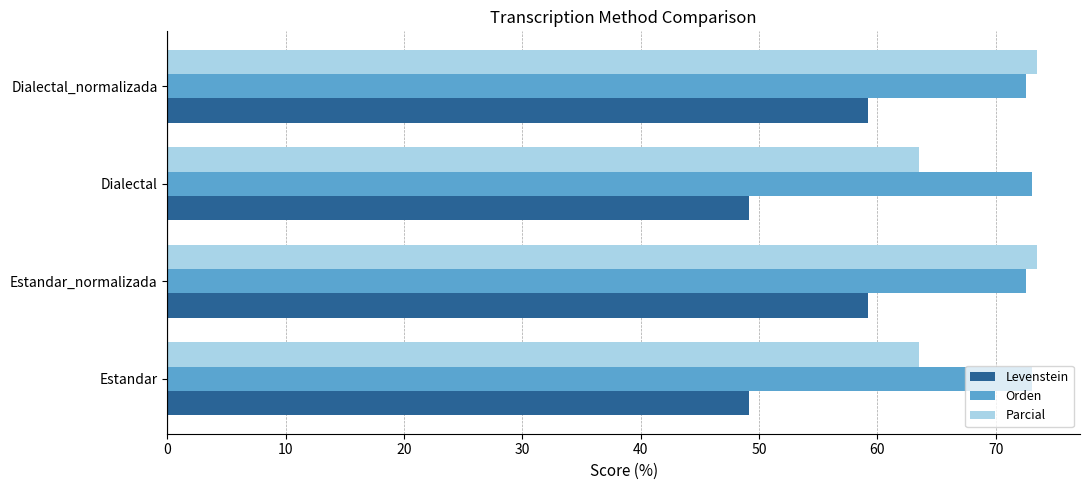

Is the value of Orden at Estandar_normalizada greater than the value of Parcial at Dialectal?

Yes